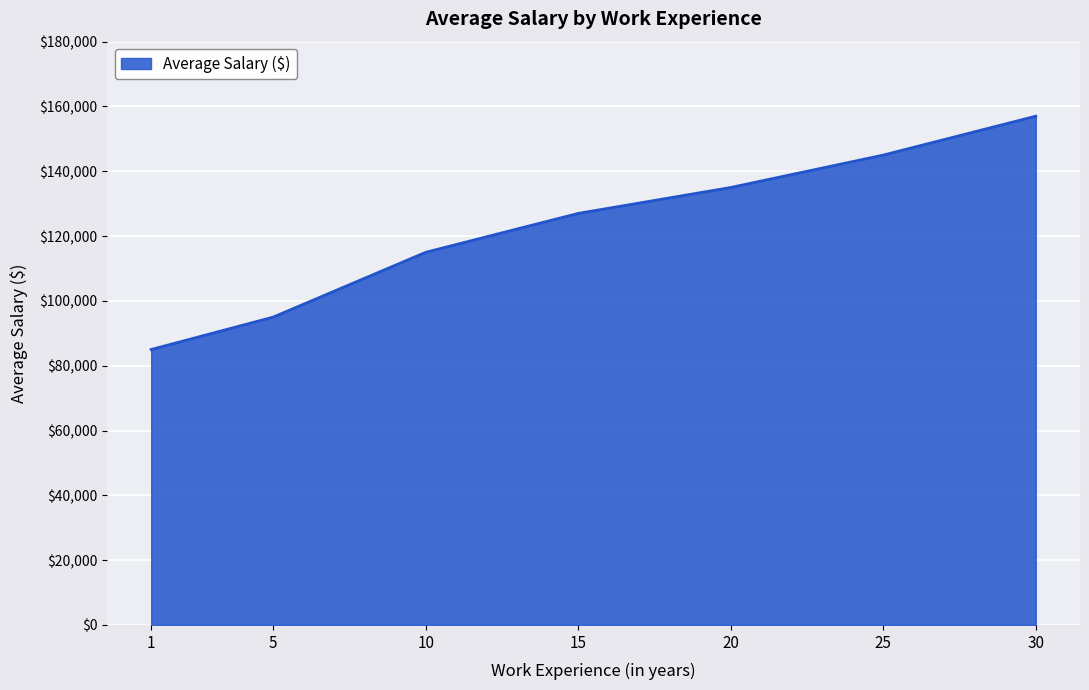

True or false: the data has more than 0 interior local peaks.

False